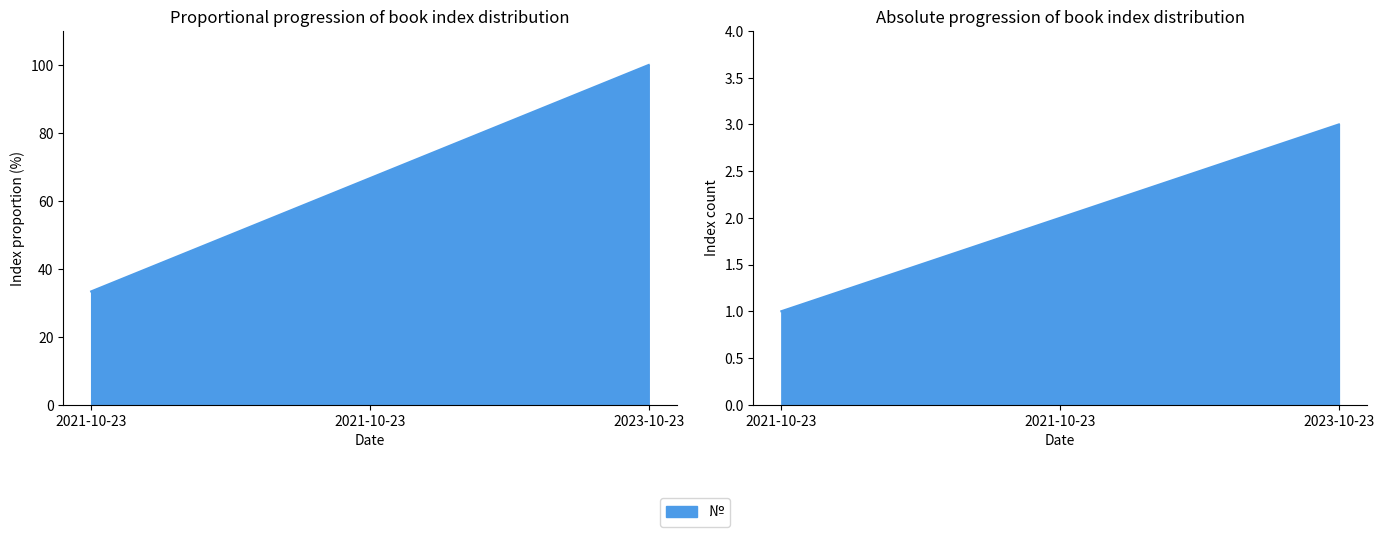

At which category does the chart reach its peak across all series?

2023-10-23